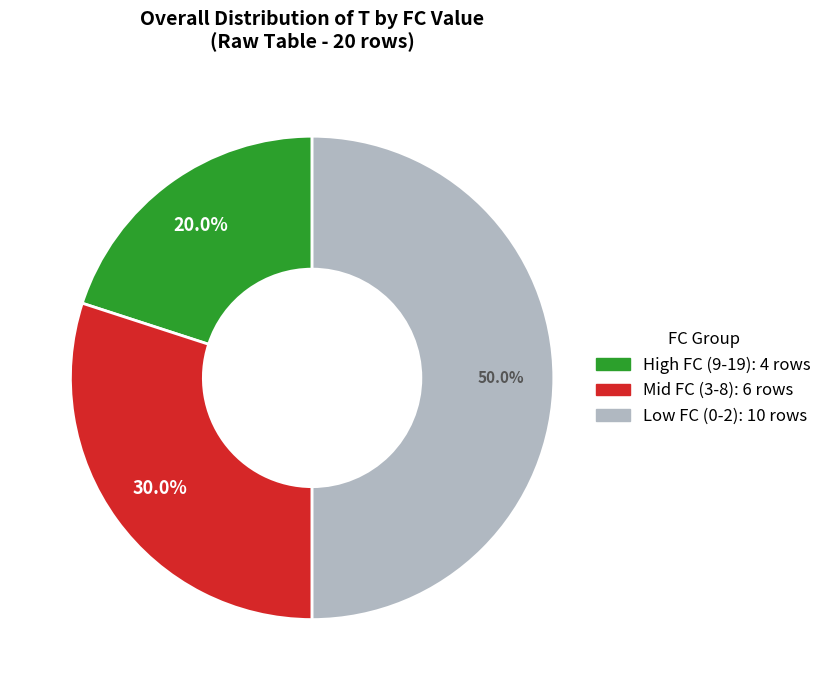

How many segments does this pie chart have?

3